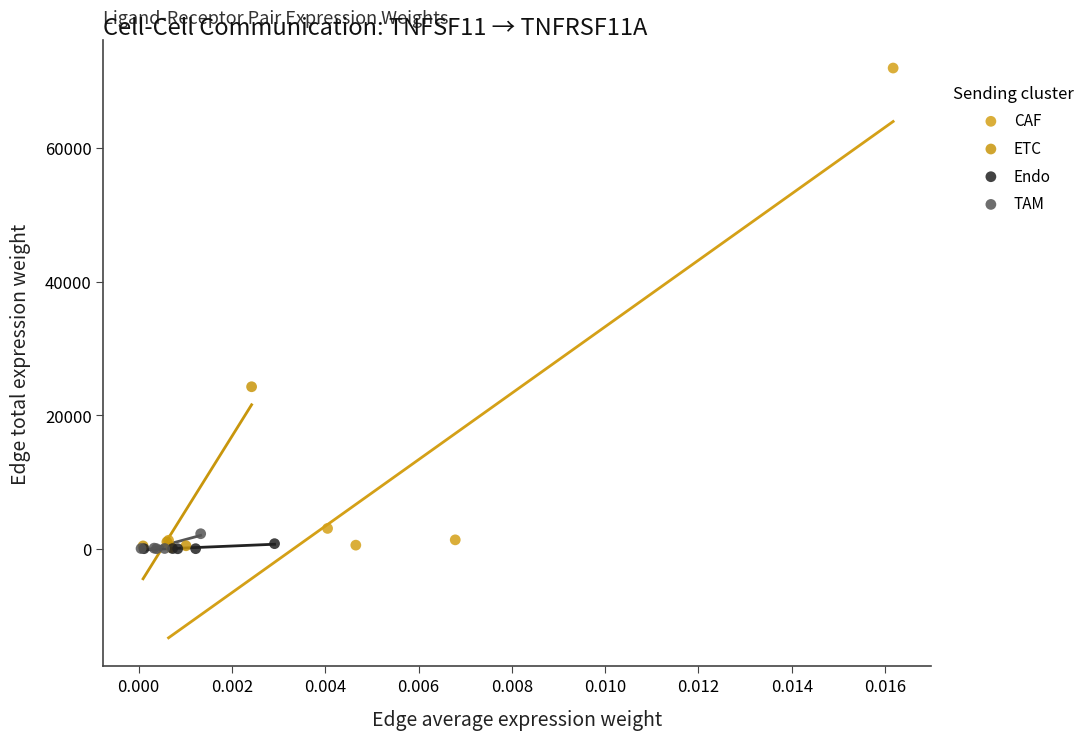

Which series has the largest Y range (max minus min)?

CAF